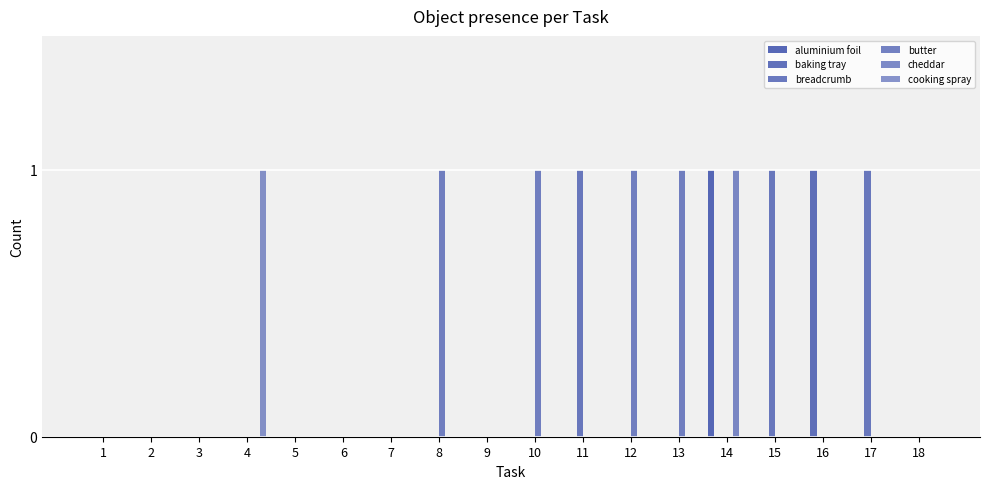

Reading left to right, extract all data points from this chart.

aluminium foil: 1=0	2=0	3=0	4=0	5=0	6=0	7=0	8=0	9=0	10=0	11=0	12=0	13=0	14=1	15=0	16=0	17=0	18=0
baking tray: 1=0	2=0	3=0	4=0	5=0	6=0	7=0	8=0	9=0	10=0	11=0	12=0	13=0	14=0	15=0	16=1	17=0	18=0
breadcrumb: 1=0	2=0	3=0	4=0	5=0	6=0	7=0	8=0	9=0	10=0	11=1	12=0	13=0	14=0	15=1	16=0	17=1	18=0
butter: 1=0	2=0	3=0	4=0	5=0	6=0	7=0	8=1	9=0	10=1	11=0	12=1	13=1	14=0	15=0	16=0	17=0	18=0
cheddar: 1=0	2=0	3=0	4=0	5=0	6=0	7=0	8=0	9=0	10=0	11=0	12=0	13=0	14=1	15=0	16=0	17=0	18=0
cooking spray: 1=0	2=0	3=0	4=1	5=0	6=0	7=0	8=0	9=0	10=0	11=0	12=0	13=0	14=0	15=0	16=0	17=0	18=0